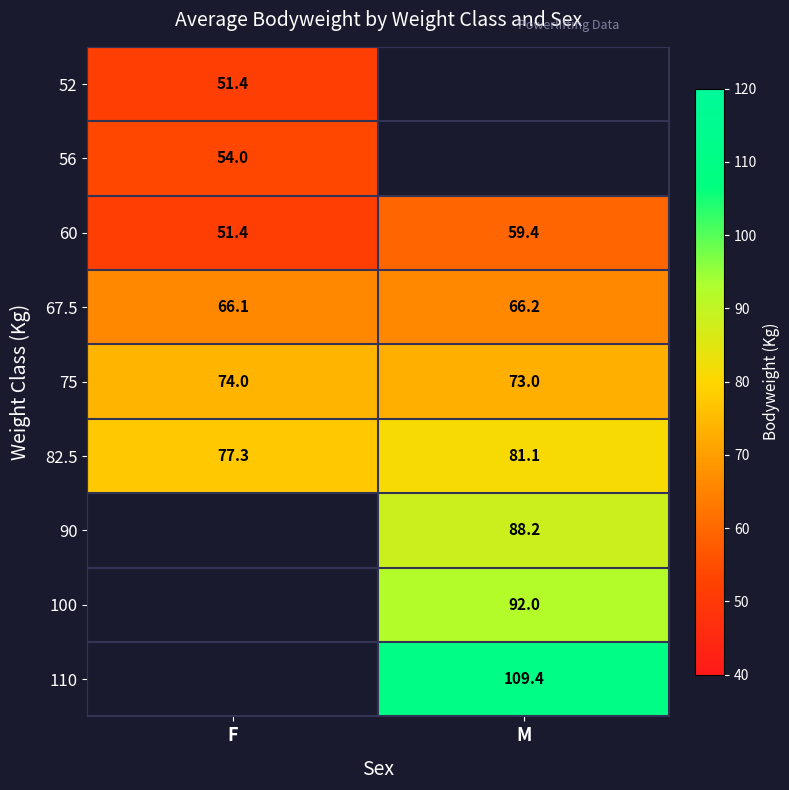

Which label corresponds to the largest value in the chart?

M